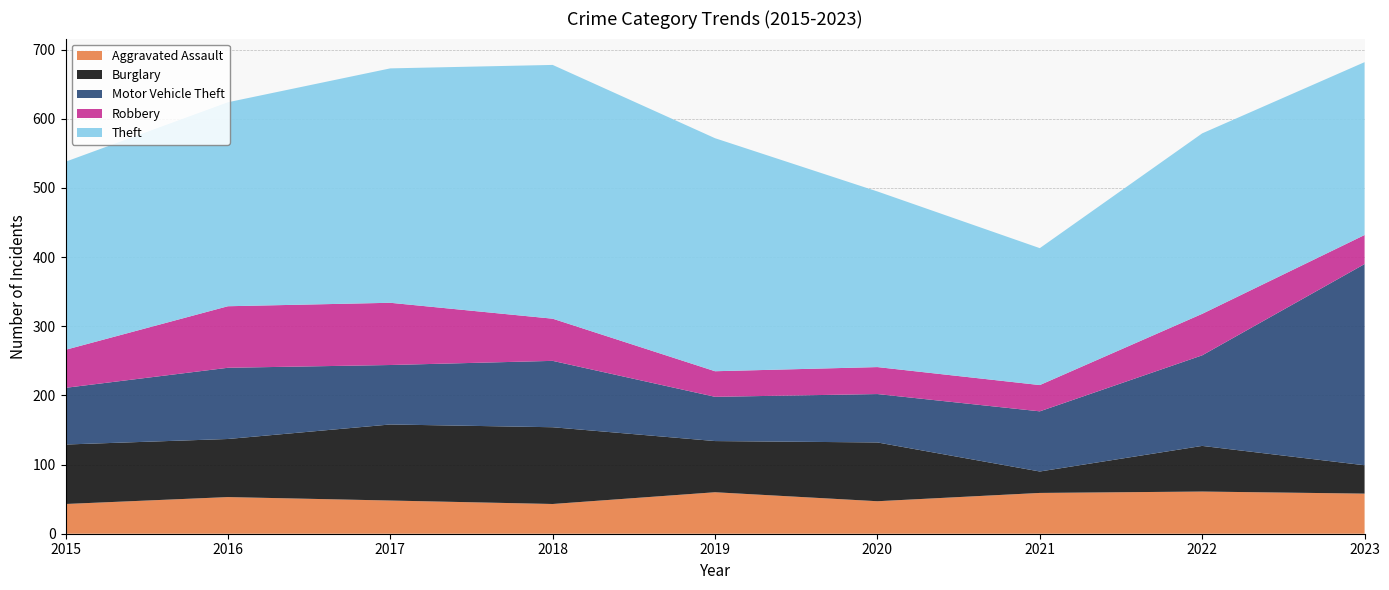

Reading left to right, extract all data points from this chart.

Aggravated Assault: 2015=43	2016=53	2017=48	2018=43	2019=60	2020=47	2021=59	2022=61	2023=58
Burglary: 2015=86	2016=84	2017=110	2018=111	2019=74	2020=85	2021=31	2022=66	2023=41
Motor Vehicle Theft: 2015=82	2016=103	2017=86	2018=96	2019=64	2020=70	2021=87	2022=131	2023=291
Robbery: 2015=55	2016=89	2017=90	2018=61	2019=37	2020=39	2021=38	2022=60	2023=42
Theft: 2015=272	2016=295	2017=339	2018=367	2019=337	2020=254	2021=198	2022=261	2023=250